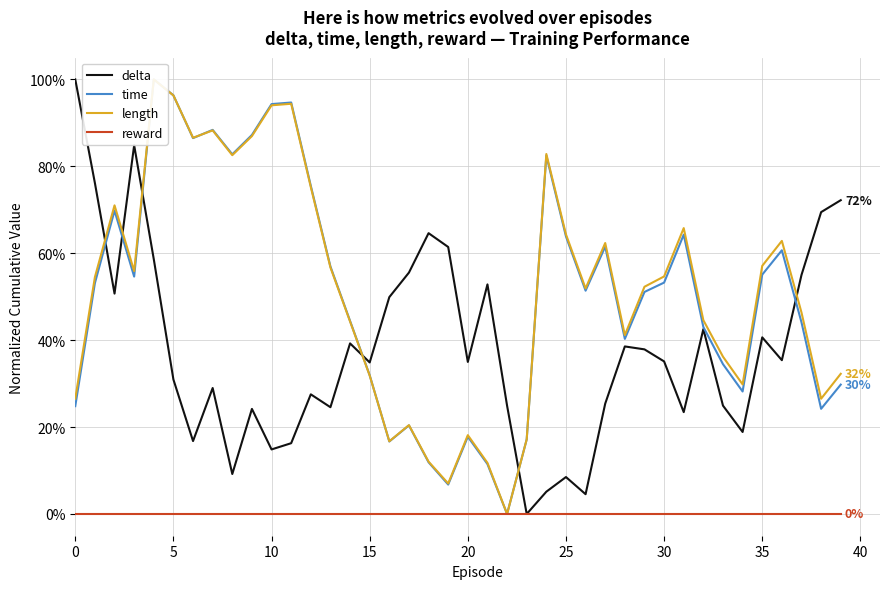

True or false: reward and delta intersect in this chart.

False